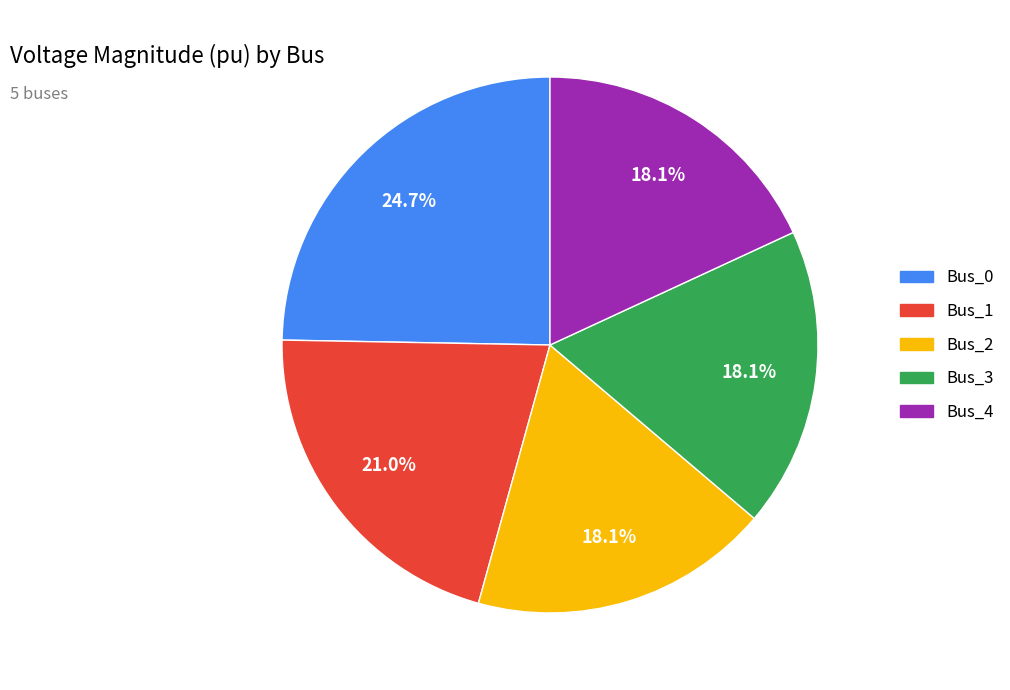

What is the total percentage of Bus_4 and Bus_2?

36.2%